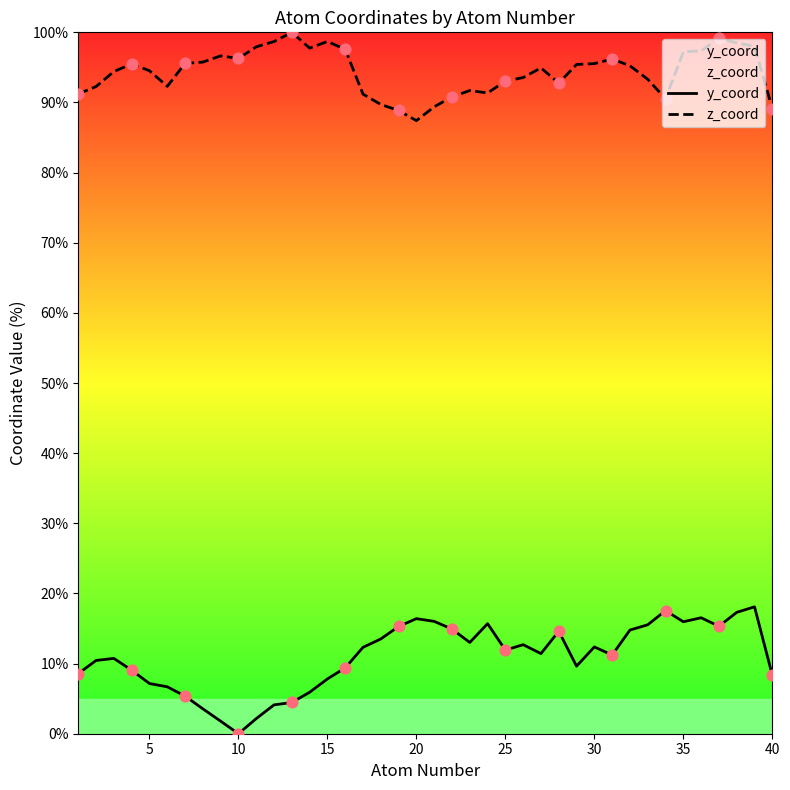

Is the value of z_coord at 20 greater than the value of y_coord at 30?

Yes